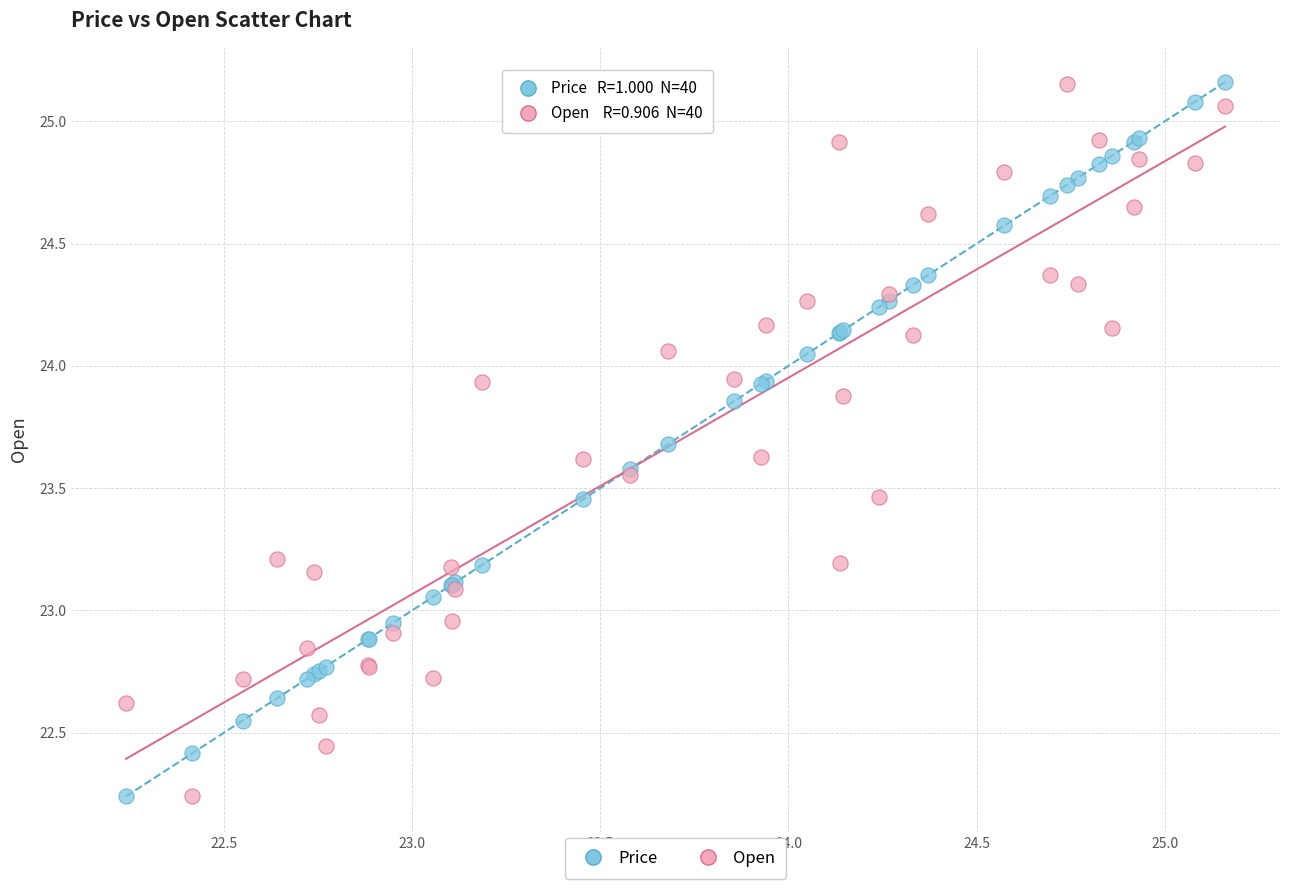

What is the X range (max minus min) for the scatter plot?

2.9